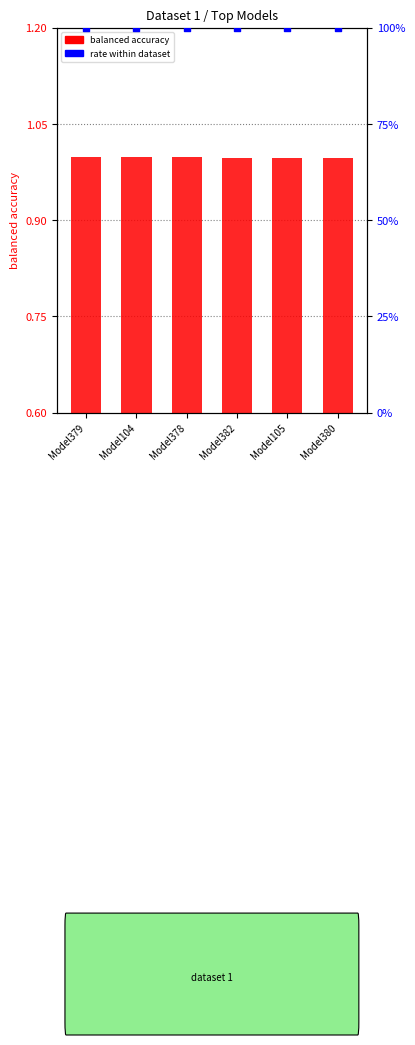

Is the value of balanced accuracy at Model104 greater than the value of rate within dataset at Model382?

No